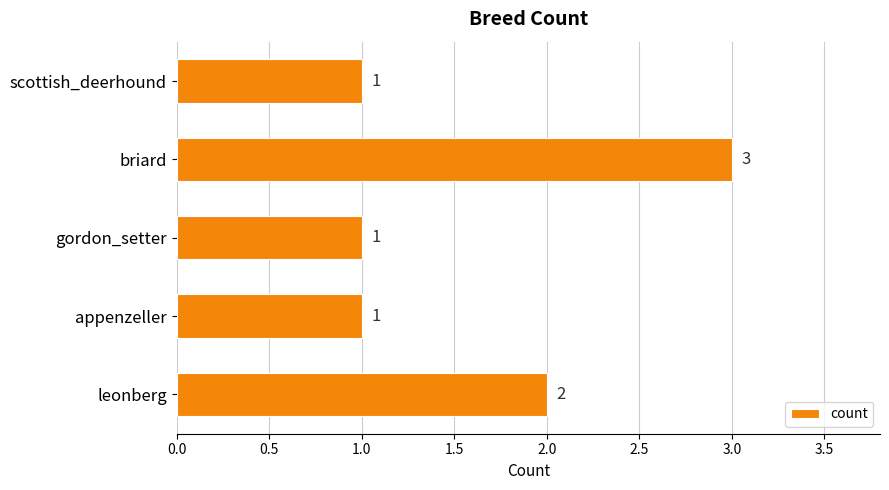

At which label is the value closest to 2?

leonberg